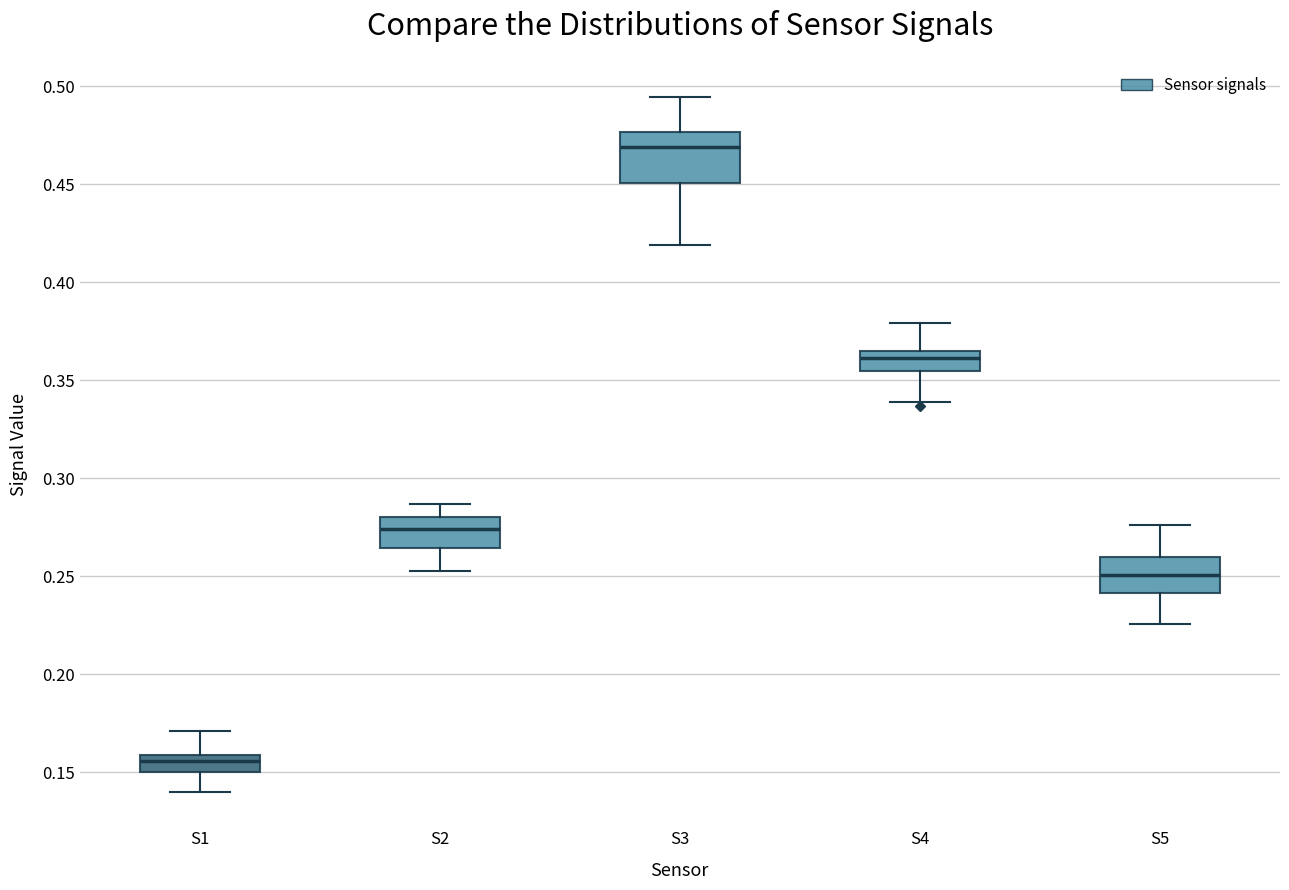

Reading left to right, read every box against the y-axis: the position of its median line, the range the box covers, and the ends of its whiskers. The values are not printed on the chart, so give them approximately, as read against the axis.

S1: median 0.155, box 0.150 to 0.160, whiskers 0.140 to 0.170
S2: median 0.275, box 0.265 to 0.280, whiskers 0.255 to 0.285
S3: median 0.470, box 0.450 to 0.475, whiskers 0.420 to 0.495
S4: median 0.360, box 0.355 to 0.365, whiskers 0.340 to 0.380
S5: median 0.250, box 0.240 to 0.260, whiskers 0.225 to 0.275